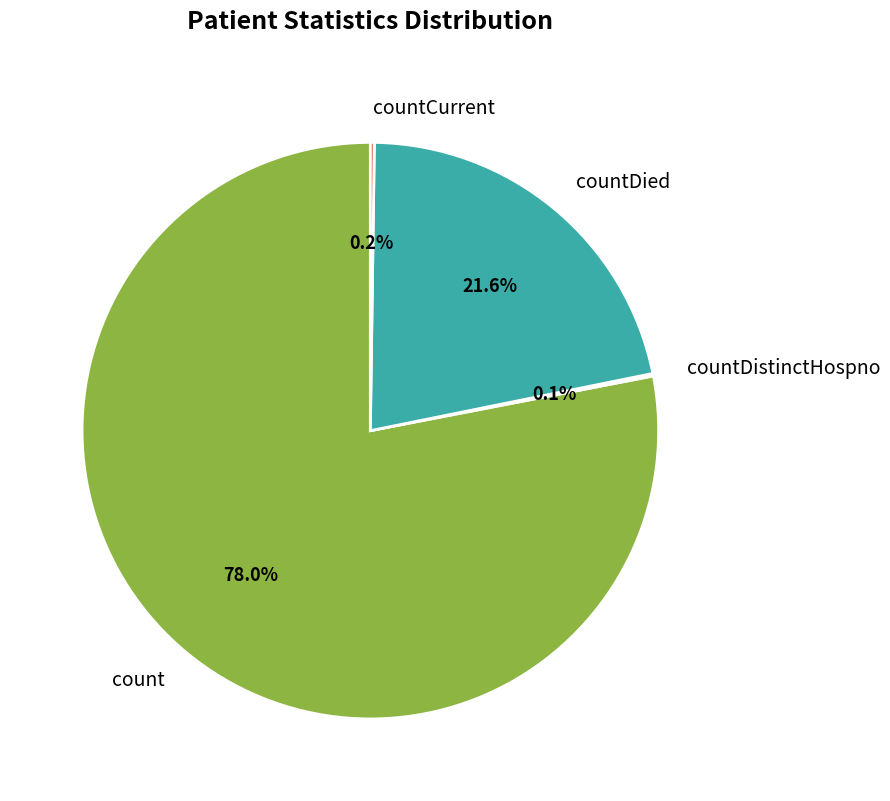

What portion of the pie excludes countDied?

78.4%